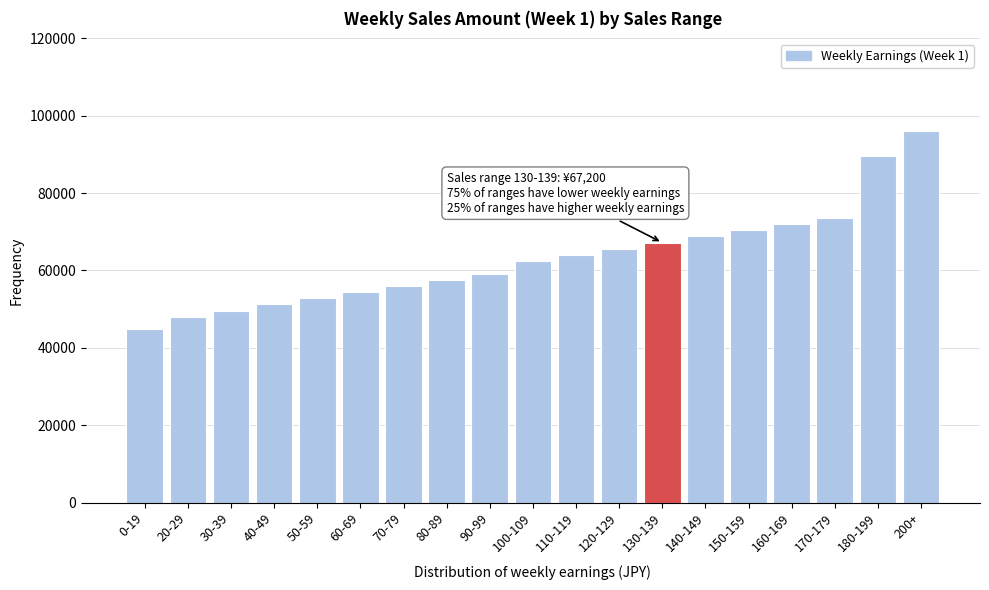

Reading right to left, what are all the values shown in this chart?

200+=96000	180-199=89600	170-179=73600	160-169=72000	150-159=70400	140-149=68800	130-139=67200	120-129=65600	110-119=64000	100-109=62400	90-99=59200	80-89=57600	70-79=56000	60-69=54400	50-59=52800	40-49=51200	30-39=49600	20-29=48000	0-19=44800